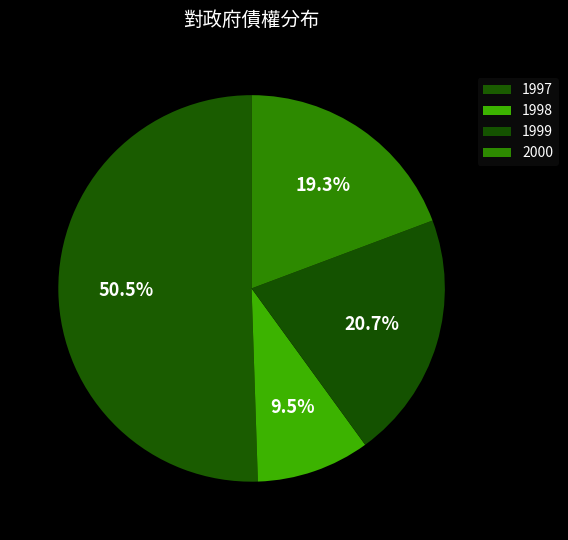

What is the ratio of the value at 2000 to the value at 1997?

0.4